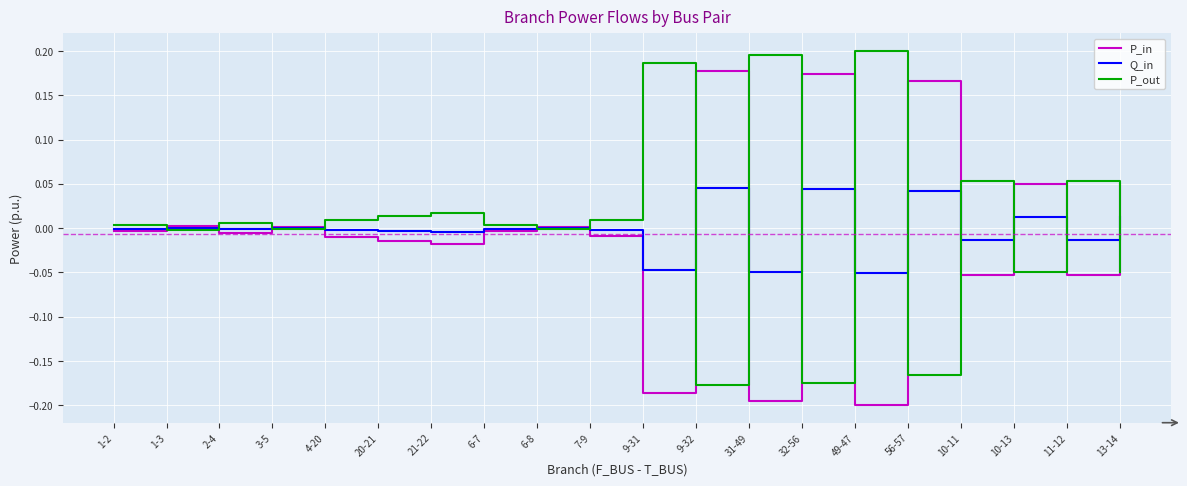

The value of Q_in at 20-21 is -0.0. True or false?

True